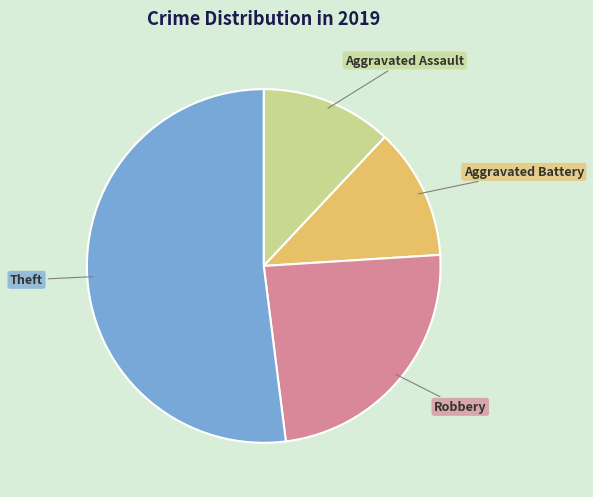

Rank the categories by value from lowest to highest.

Aggravated Assault, Aggravated Battery, Robbery, Theft